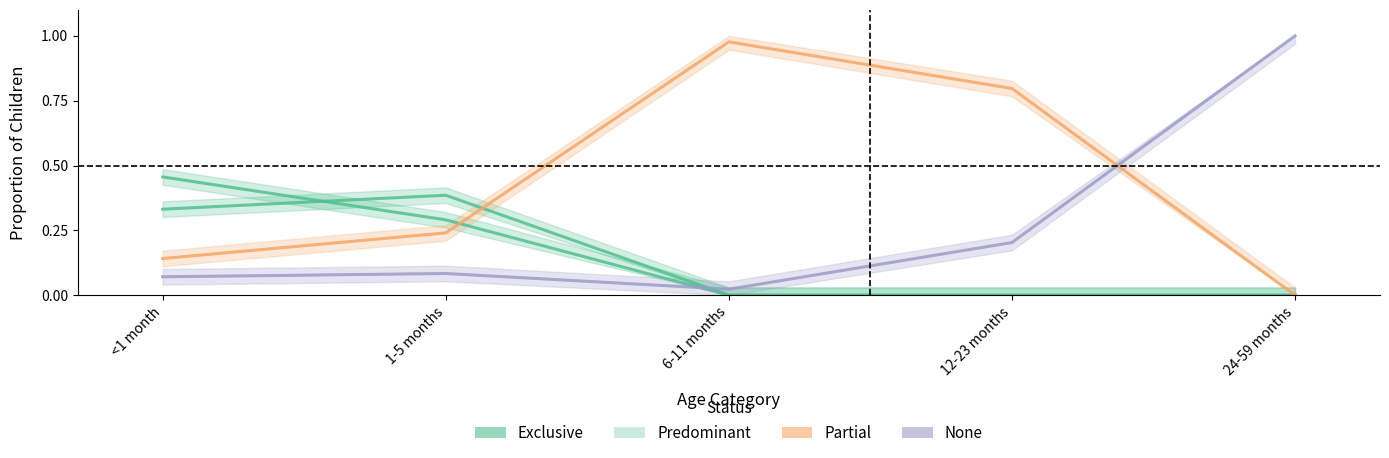

Where is Partial nearest to the value 0?

24-59 months